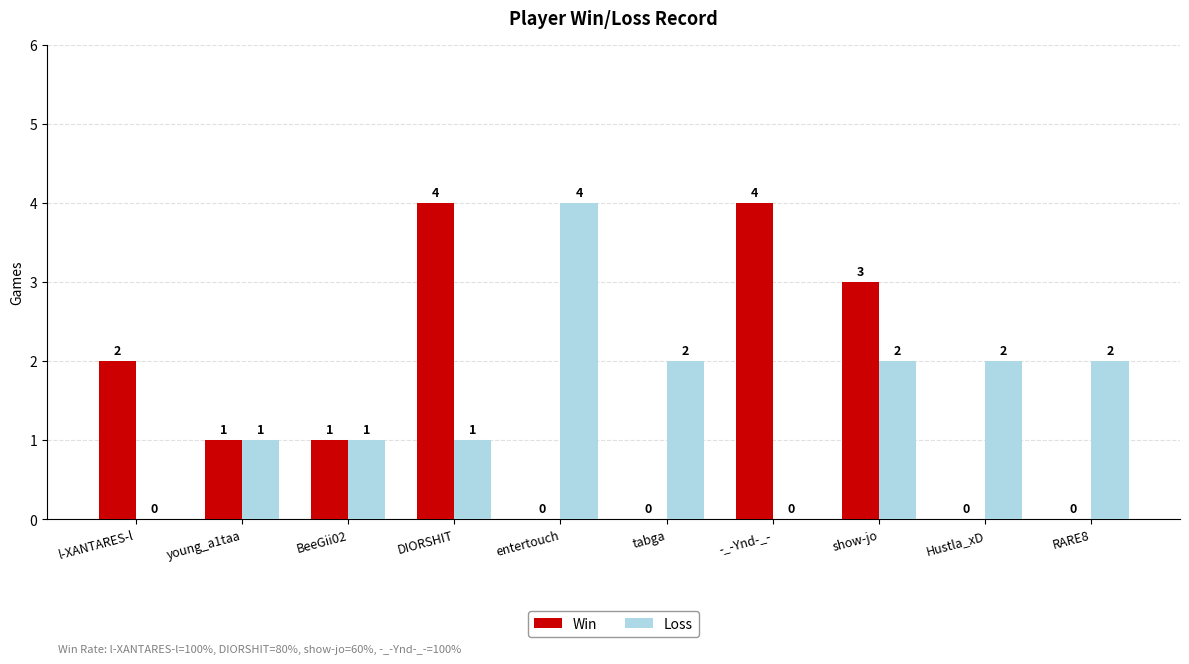

Is it true that Win equals 0 at RARE8?

True